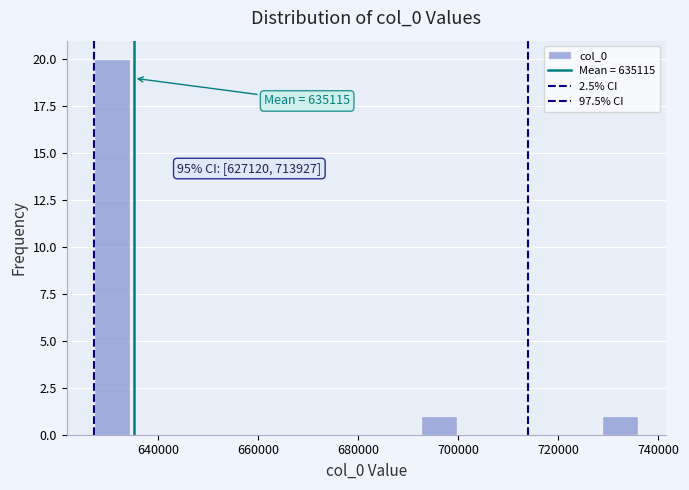

Read against the x-axis, roughly where is the centre of the tallest bar?

630000